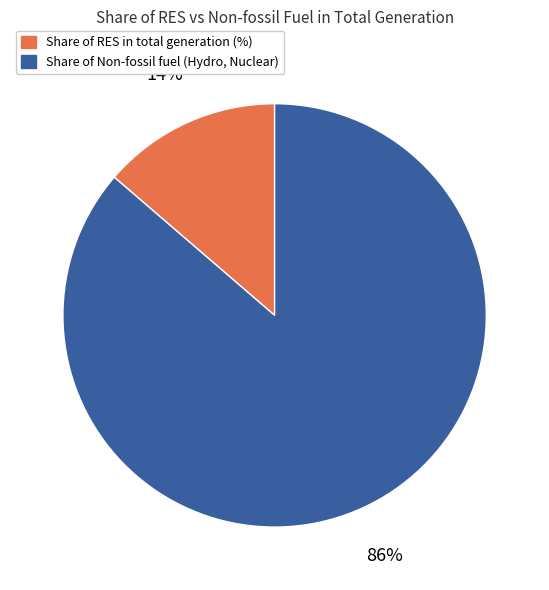

To the nearest percent, what portion does Share of RES in total generation (%) represent?

14%